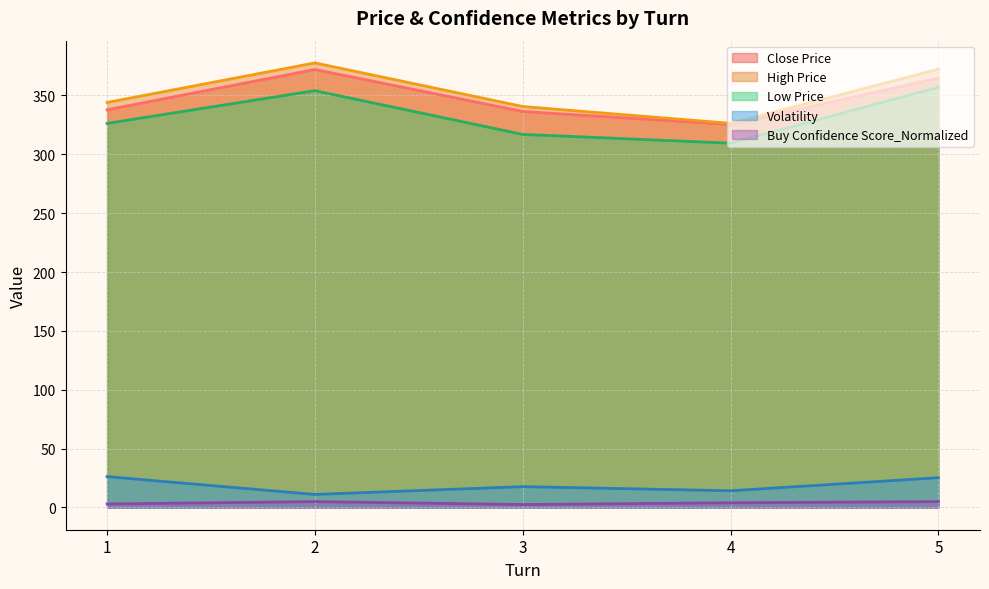

Is it true that Low Price equals 356.9 at 5?

True